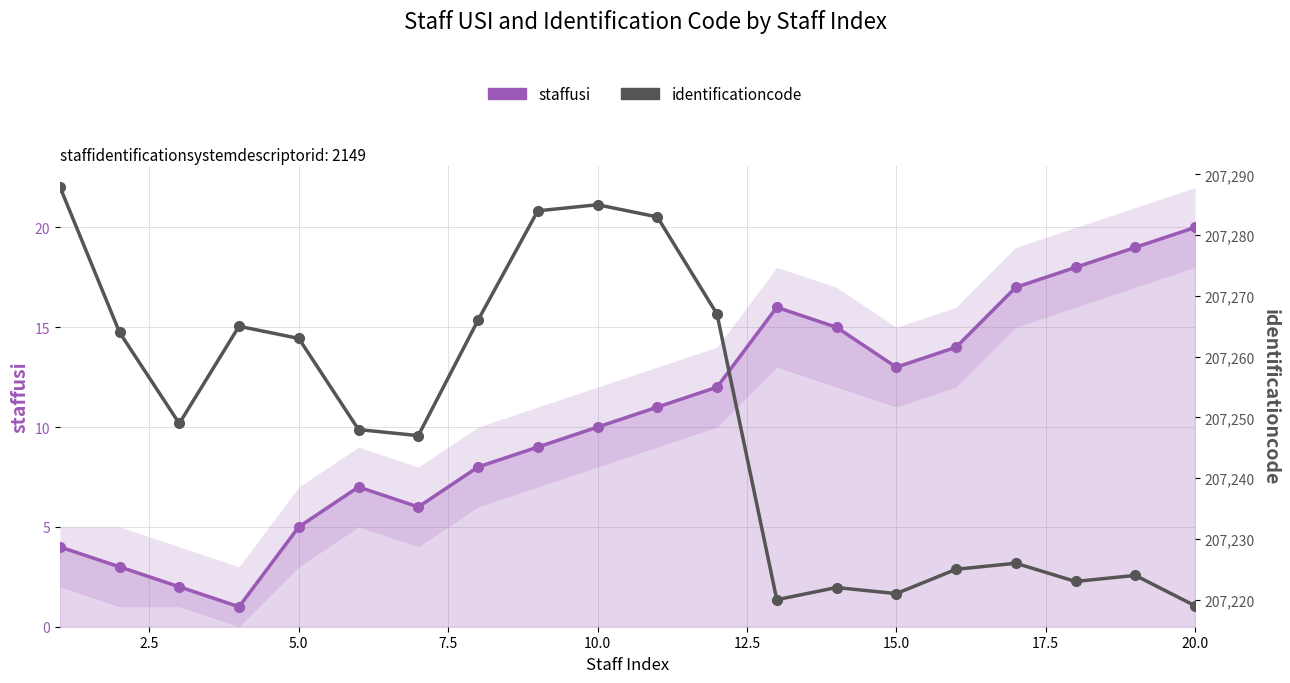

Which series has the largest range (max minus min)?

identificationcode